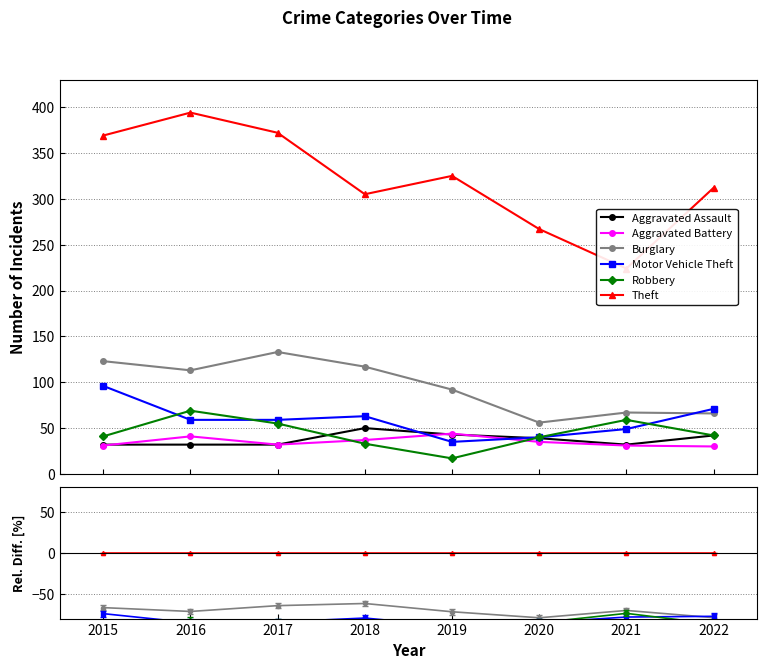

True or false: Robbery has a value of -21.3 at 2021.

False